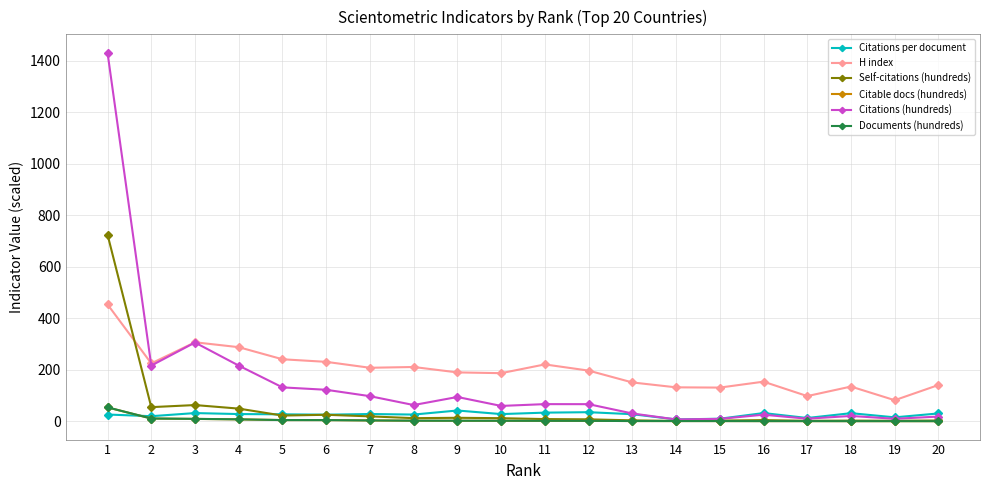

The value of H index at 4 is 70.0. True or false?

False